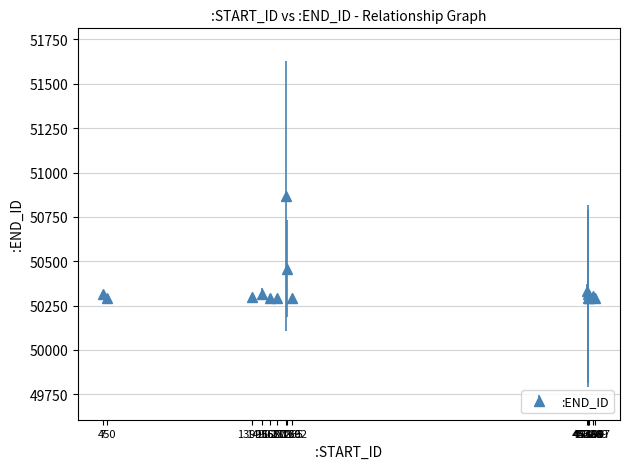

What is the value of the 5th point from the left?

50292.0